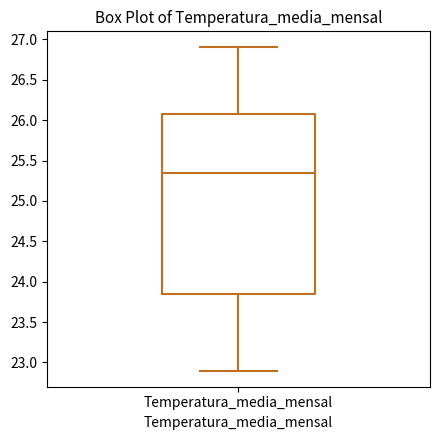

Where does the lower whisker of the box for Temperatura_media_mensal end on the y-axis? The values are not printed on the chart, so give them approximately, as read against the axis.

22.90